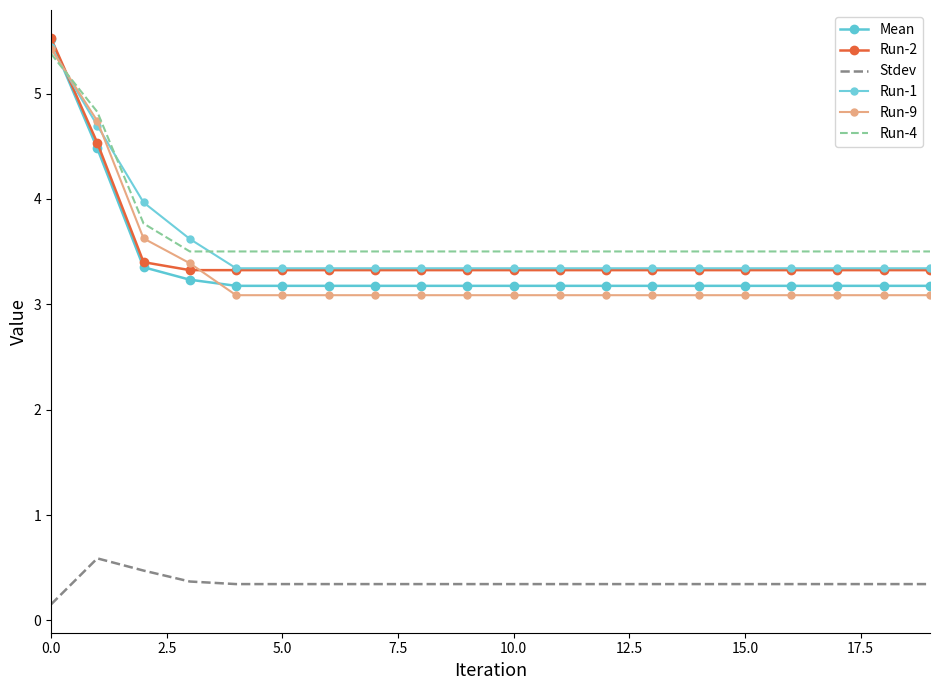

How many intersections are there between Mean and Run-9?

2